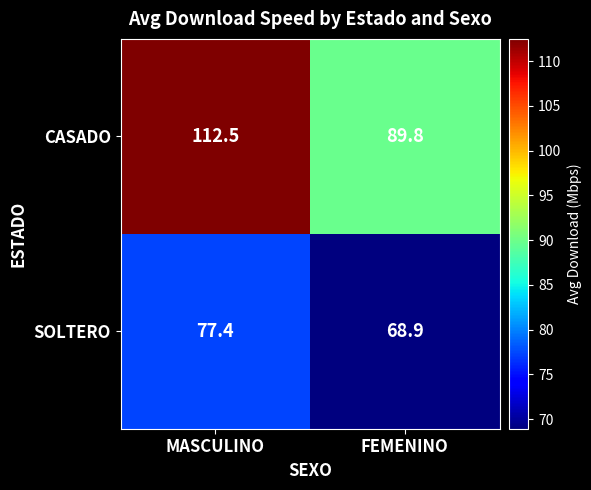

Which series changed the most between MASCULINO and FEMENINO?

CASADO